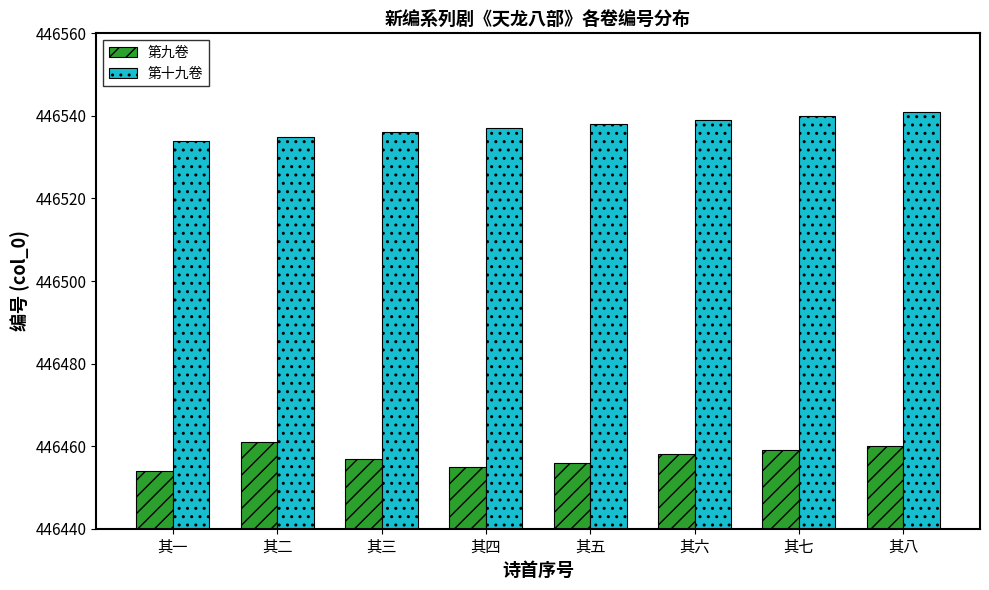

What is the difference between the highest and lowest values at 其二?

74